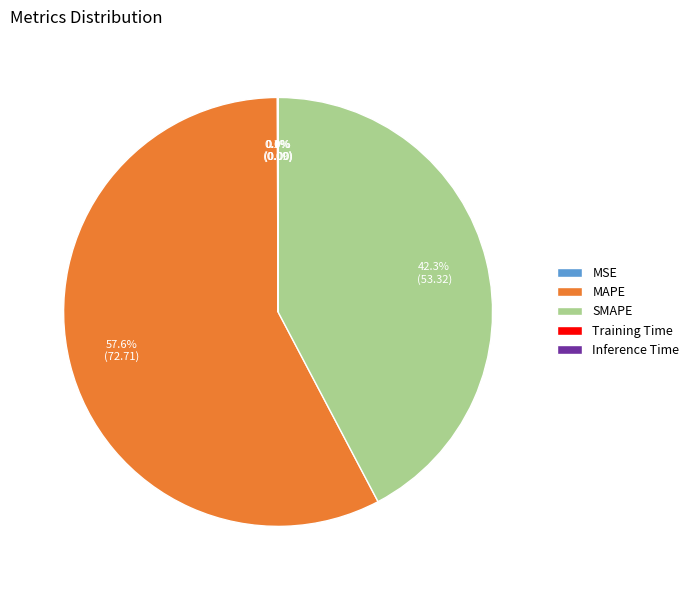

Which slice represents more than half of the pie?

MAPE